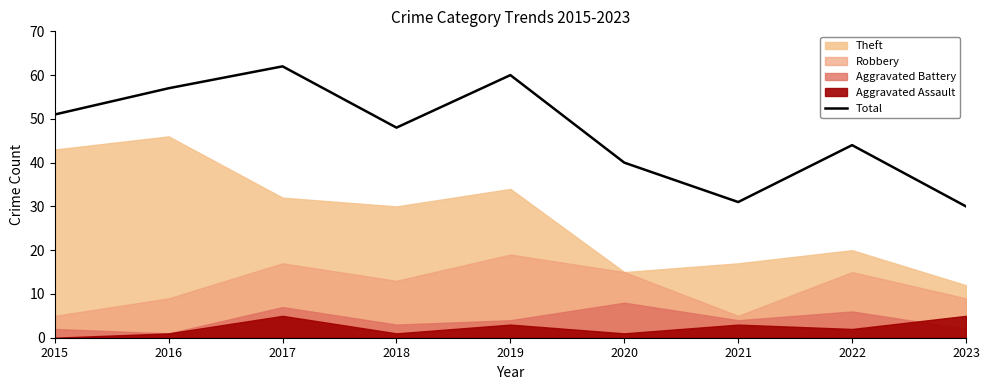

What is the value of the 4th point from the left?

48